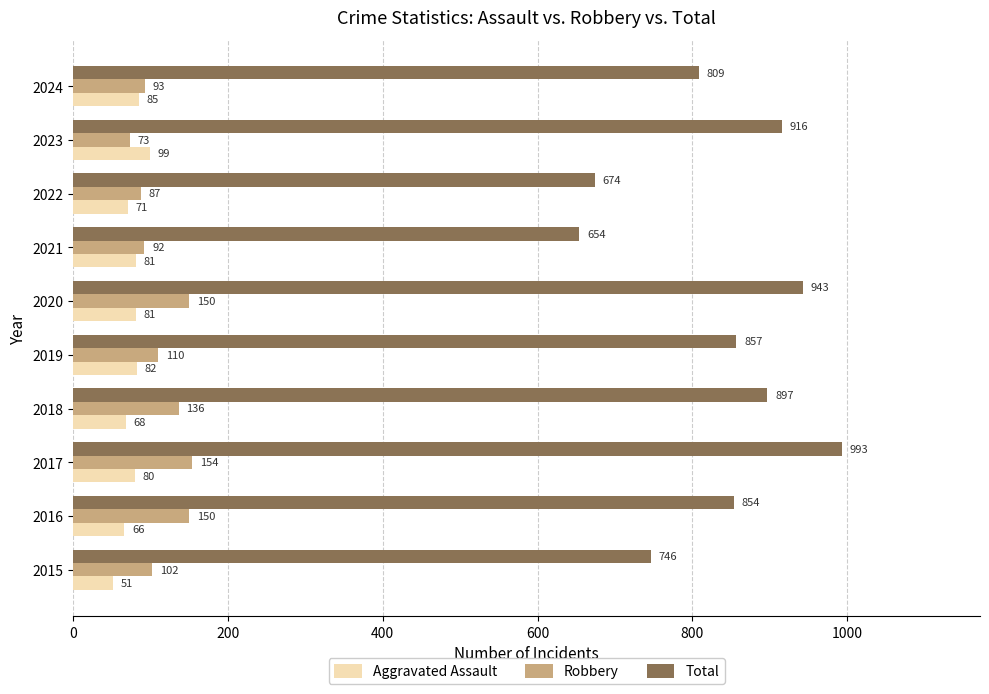

What is the sum of the Robbery values at 2021 and 2016?

242